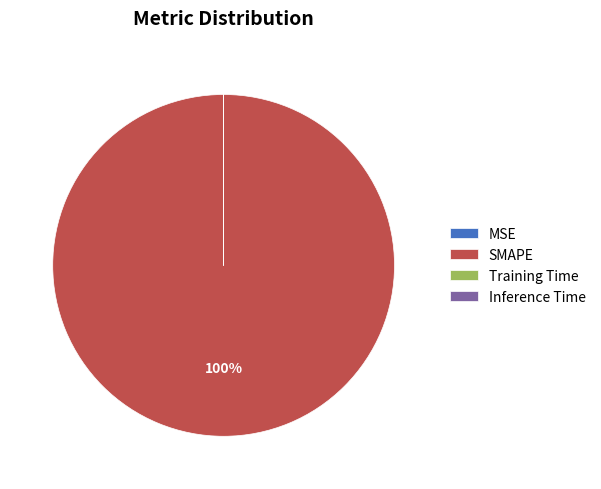

Which category has the biggest portion of the pie?

SMAPE